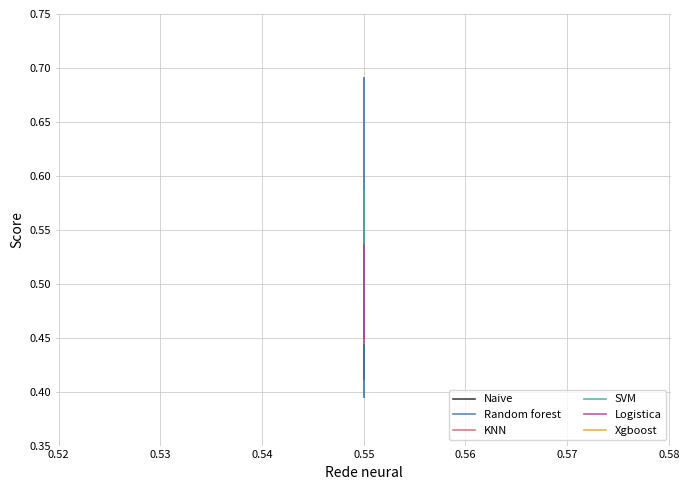

What are all the series names shown in the legend?

Naive, Random forest, KNN, SVM, Logistica, Xgboost